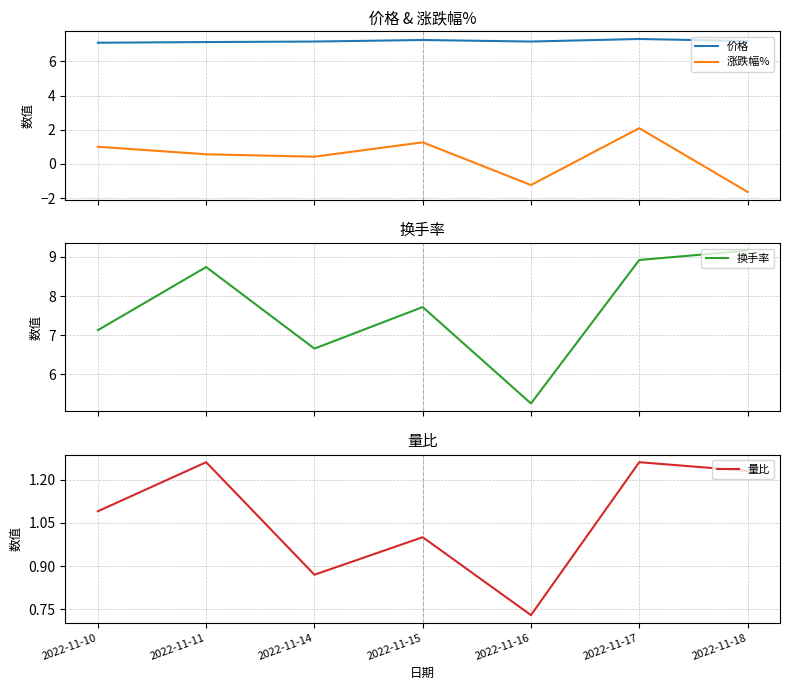

Which series has the widest spread of values?

换手率